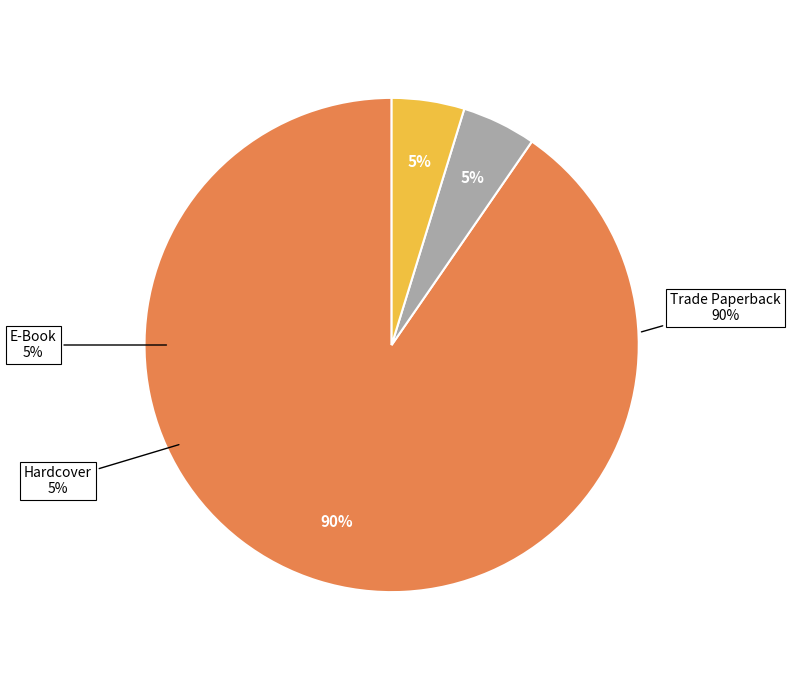

To the nearest percent, what is the average slice percentage?

33%